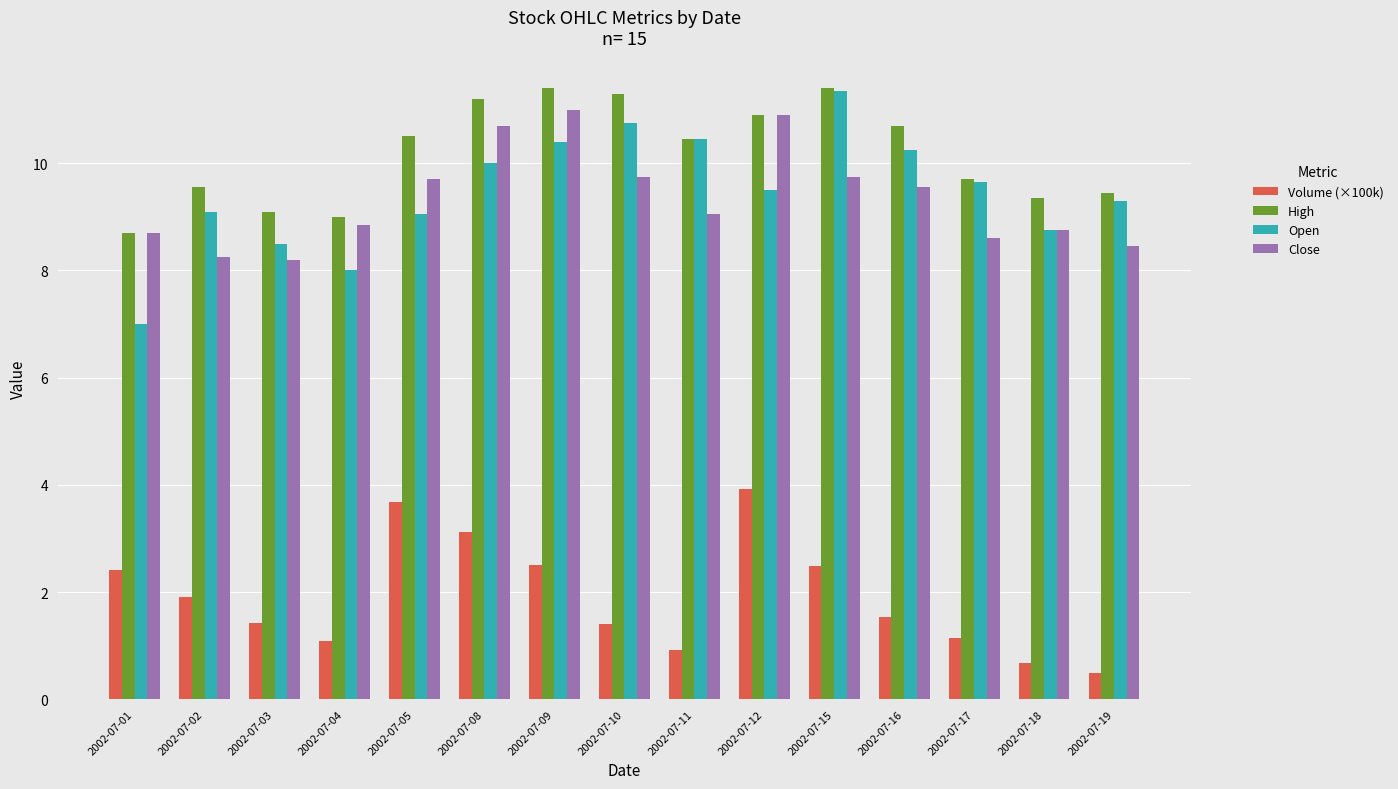

What is the value of the High bar at the 13th from the left?

9.7